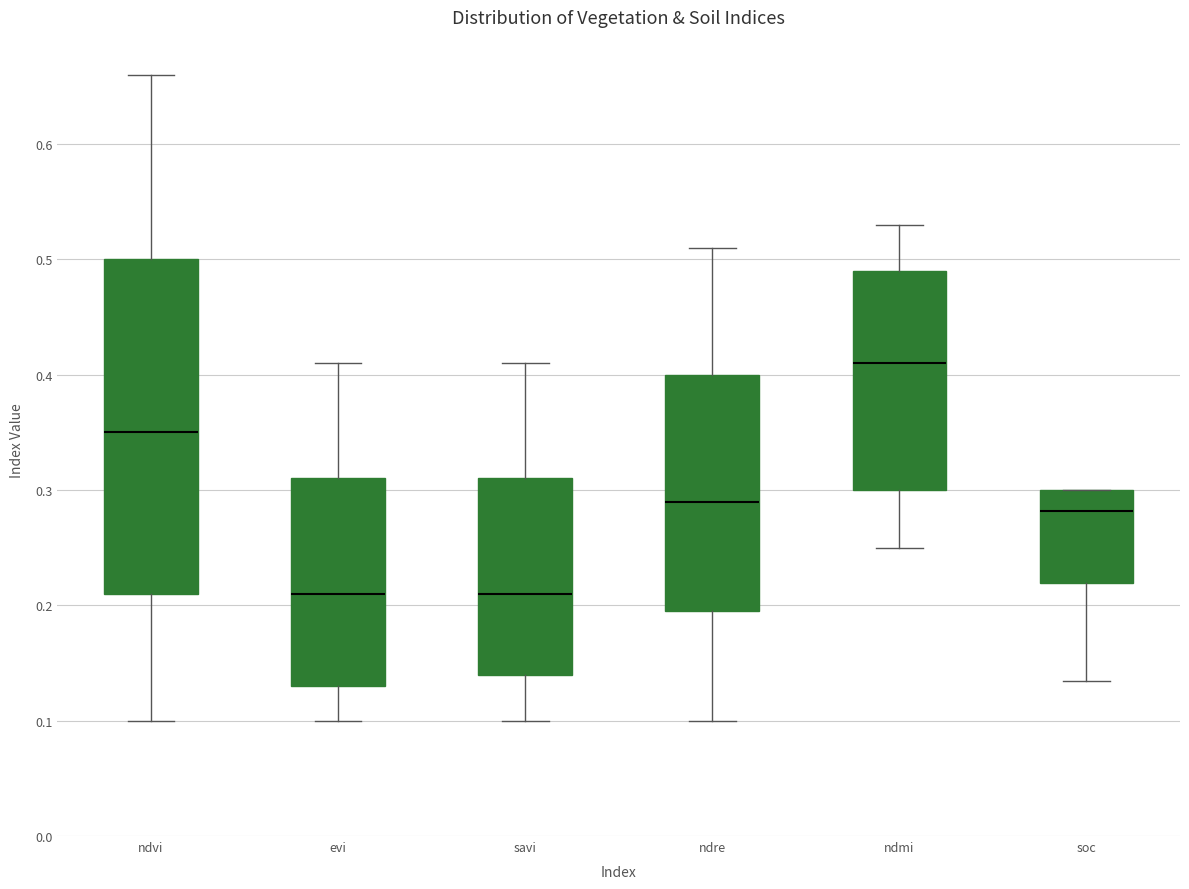

Reading left to right, read every box against the y-axis: the position of its median line, the range the box covers, and the ends of its whiskers. The values are not printed on the chart, so give them approximately, as read against the axis.

ndvi: median 0.35, box 0.21 to 0.50, whiskers 0.10 to 0.66
evi: median 0.21, box 0.13 to 0.31, whiskers 0.10 to 0.41
savi: median 0.21, box 0.14 to 0.31, whiskers 0.10 to 0.41
ndre: median 0.29, box 0.20 to 0.40, whiskers 0.10 to 0.51
ndmi: median 0.41, box 0.30 to 0.49, whiskers 0.25 to 0.53
soc: median 0.28, box 0.22 to 0.30, whiskers 0.13 to 0.30